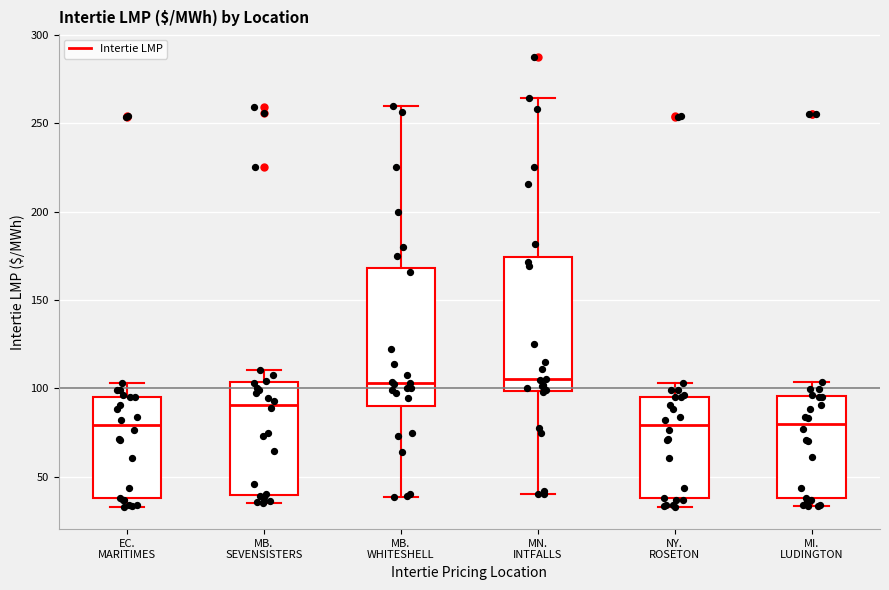

Reading left to right, transcribe this box plot: for each box, give where its median line is, the range the box spans, and where its two whiskers end, as read against the y-axis. The values are not printed on the chart, so give them approximately, as read against the axis.

EC. MARITIMES: median 80, box 40 to 95, whiskers 35 to 105
MB. SEVENSISTERS: median 90, box 40 to 105, whiskers 35 to 110
MB. WHITESHELL: median 105, box 90 to 170, whiskers 40 to 260
MN. INTFALLS: median 105, box 100 to 175, whiskers 40 to 265
NY. ROSETON: median 80, box 40 to 95, whiskers 35 to 105
MI. LUDINGTON: median 80, box 40 to 95, whiskers 35 to 105